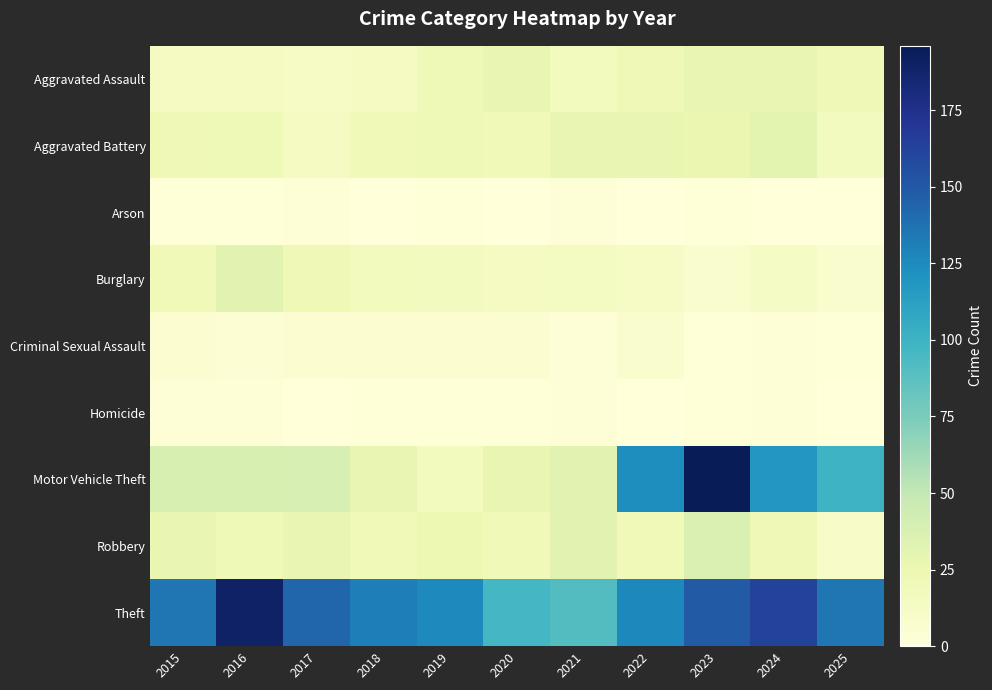

Which series has the largest total across all categories?

Theft